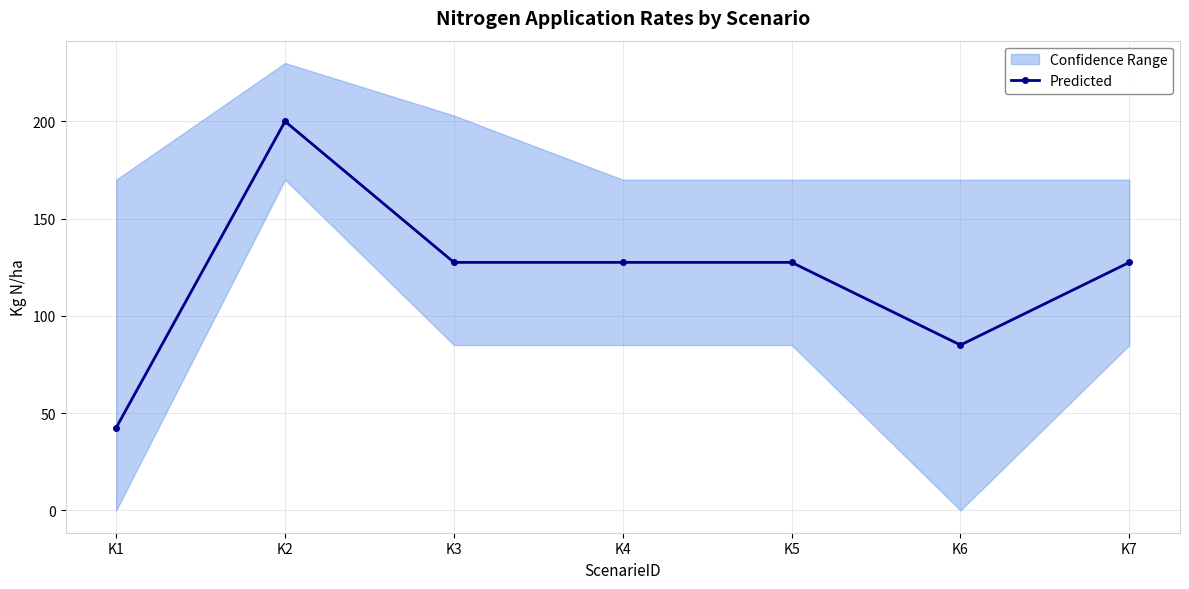

How many values are below 127?

2